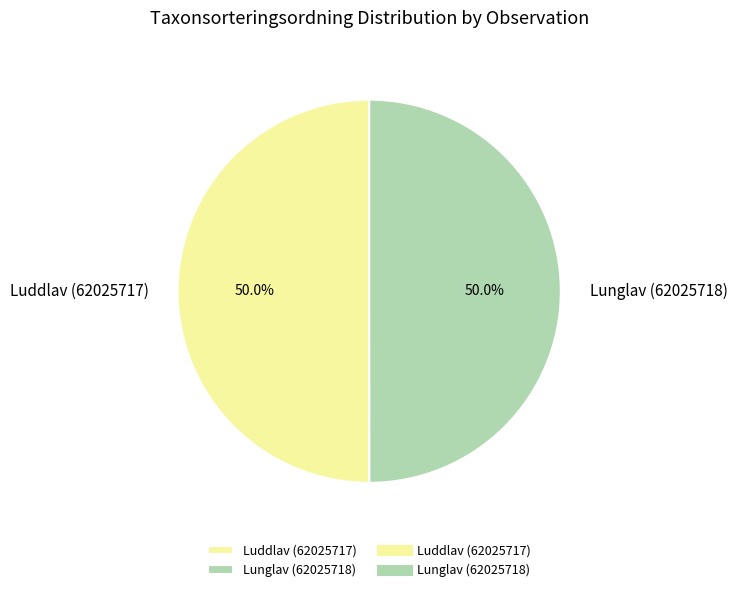

What percentage is the Lunglav (62025718) slice, to the nearest percent?

50%